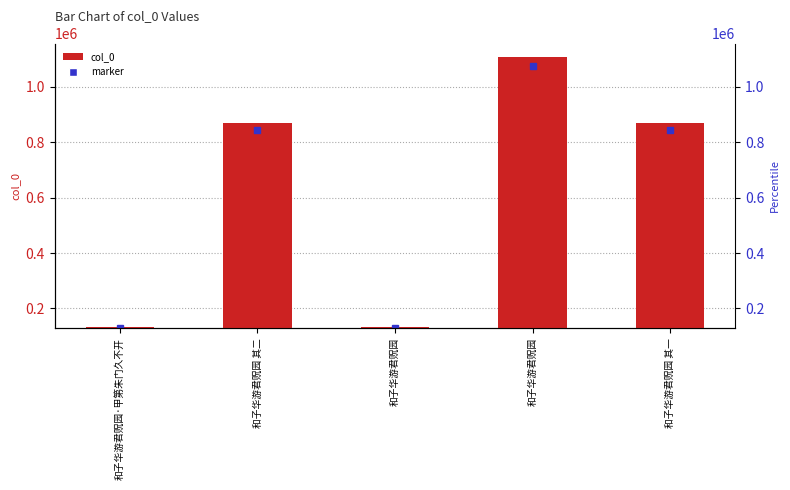

What is the change in value from 和子华游君贶园 to 和子华游君贶园 其一?

+734580.0